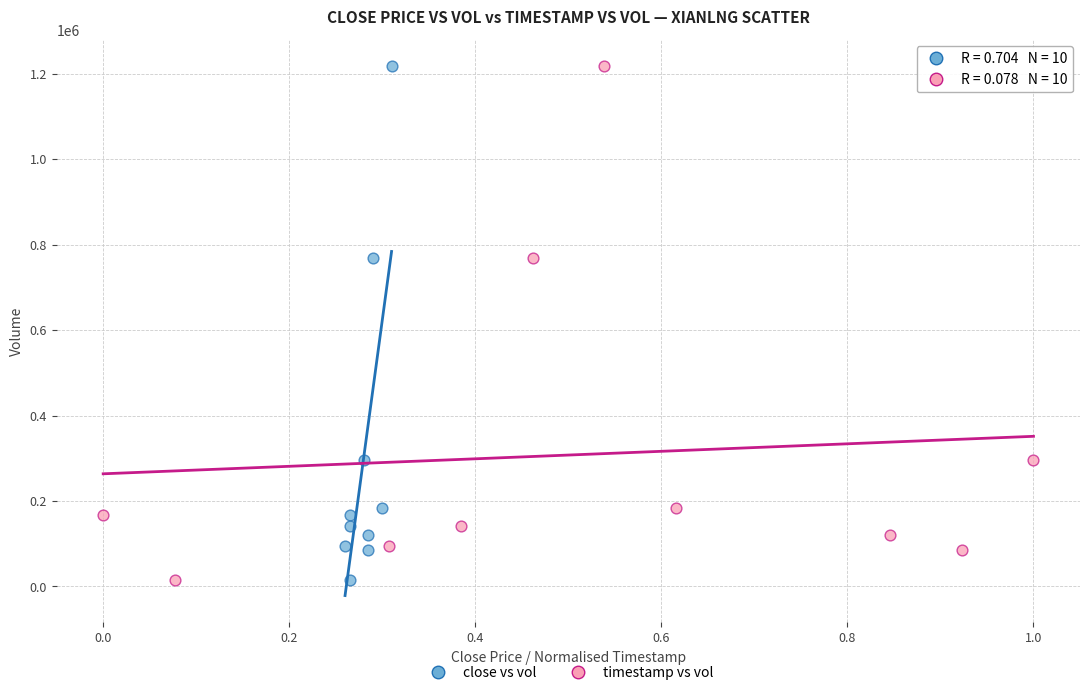

What are all the series names shown in the legend?

close vs vol, timestamp vs vol